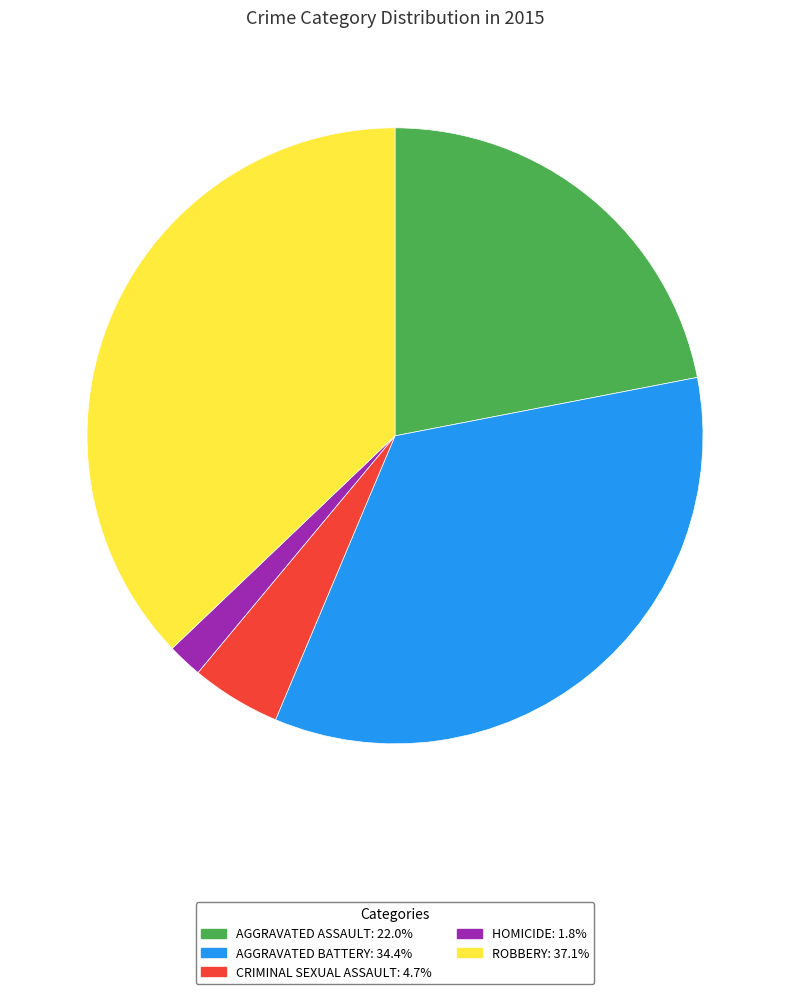

Is there a majority slice in this chart?

No